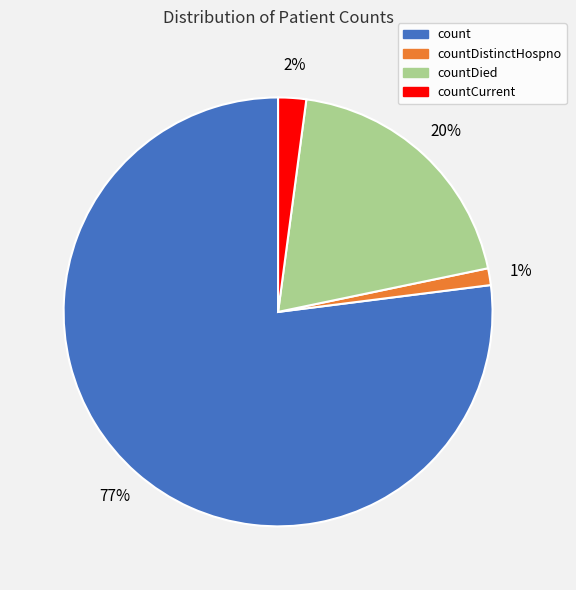

To the nearest percent, what is the difference between the largest and smallest slice percentages?

76%